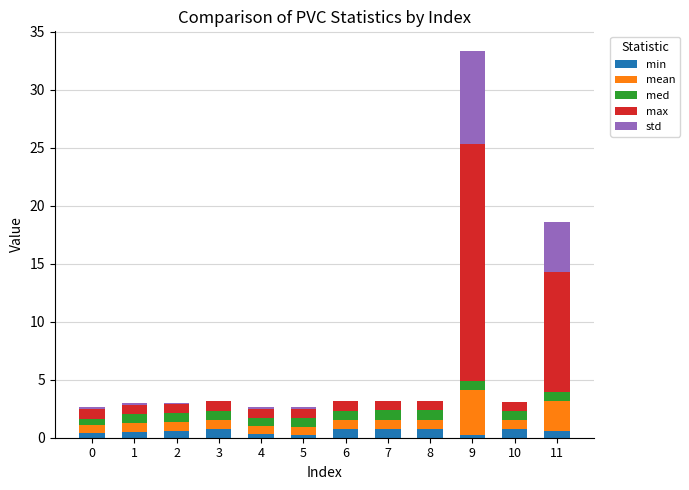

At which category is the sum across all series the highest?

9